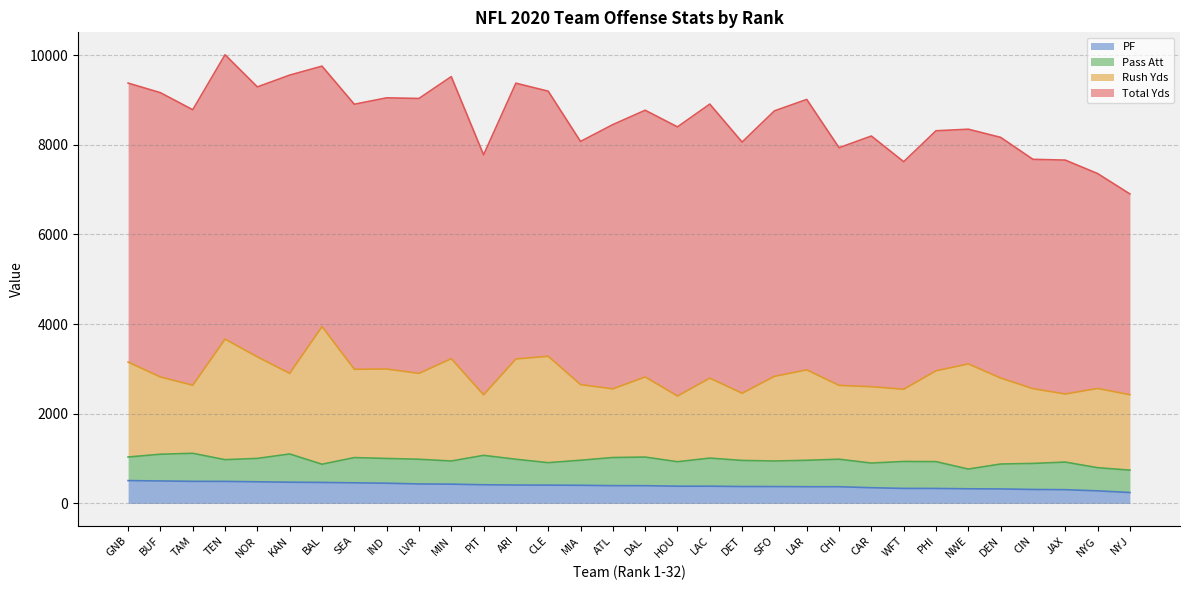

True or false: Rush Yds and PF cross at least once.

False